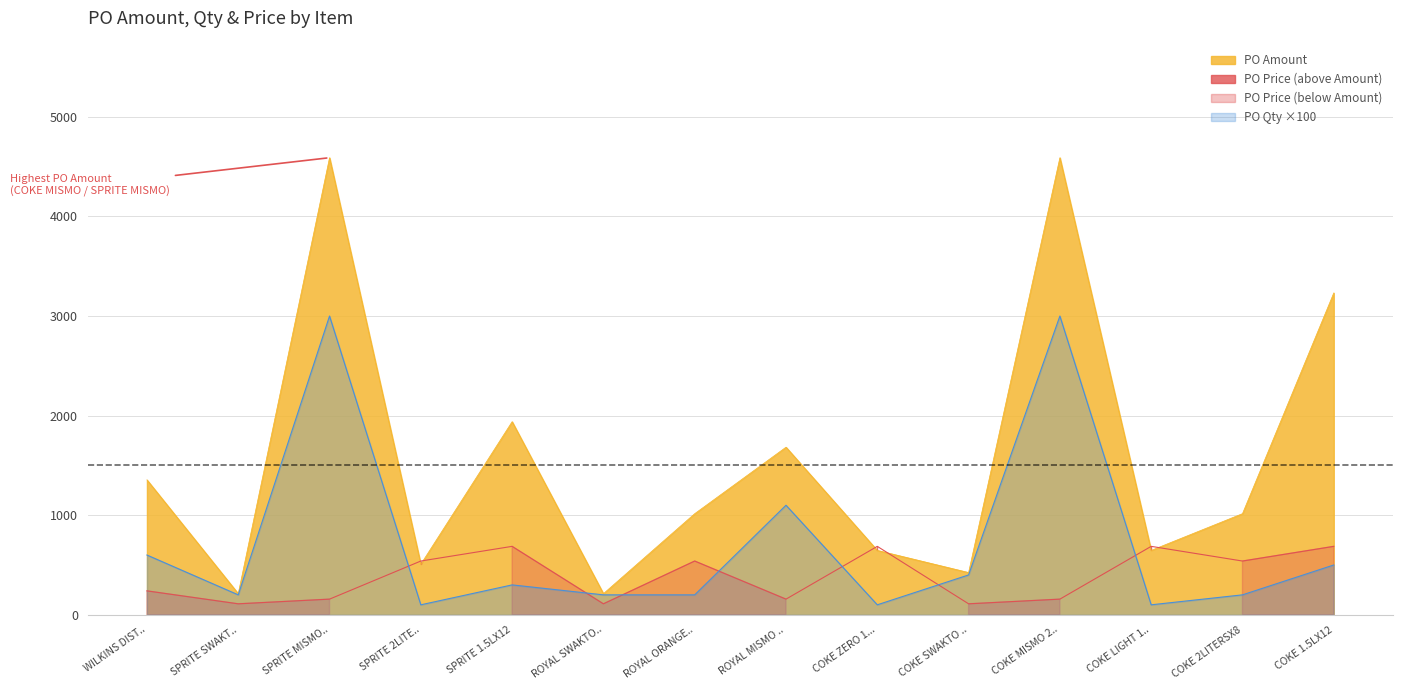

Count the number of categories in the chart.

14